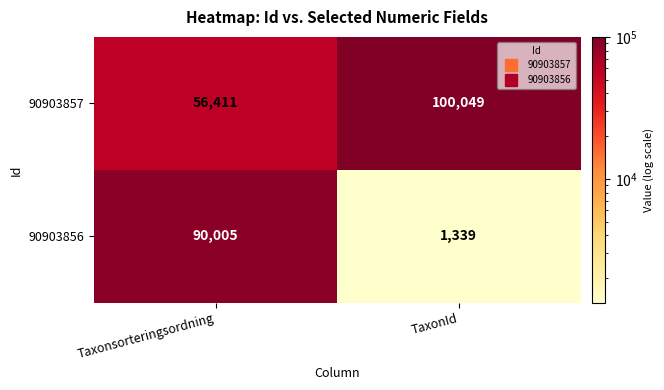

What is the total value across all series at Taxonsorteringsordning?

146416